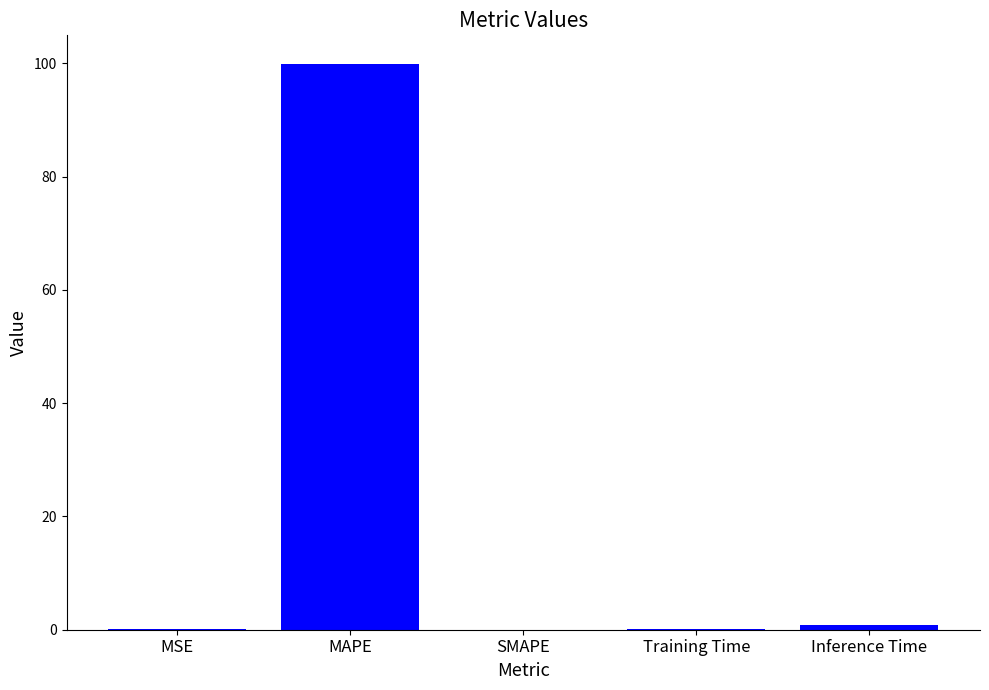

What is the average value?

20.2